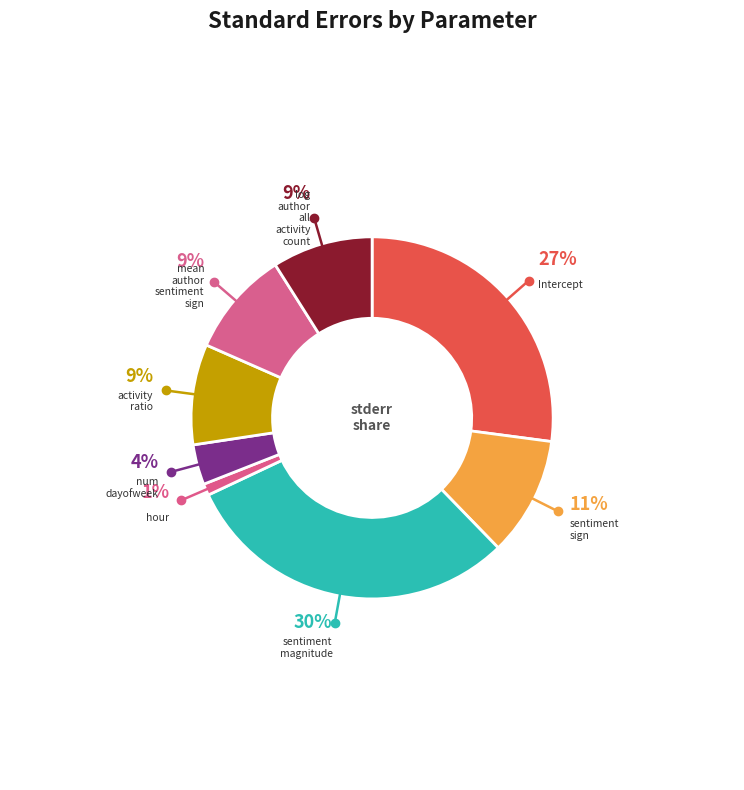

Which slice is the smallest?

hour